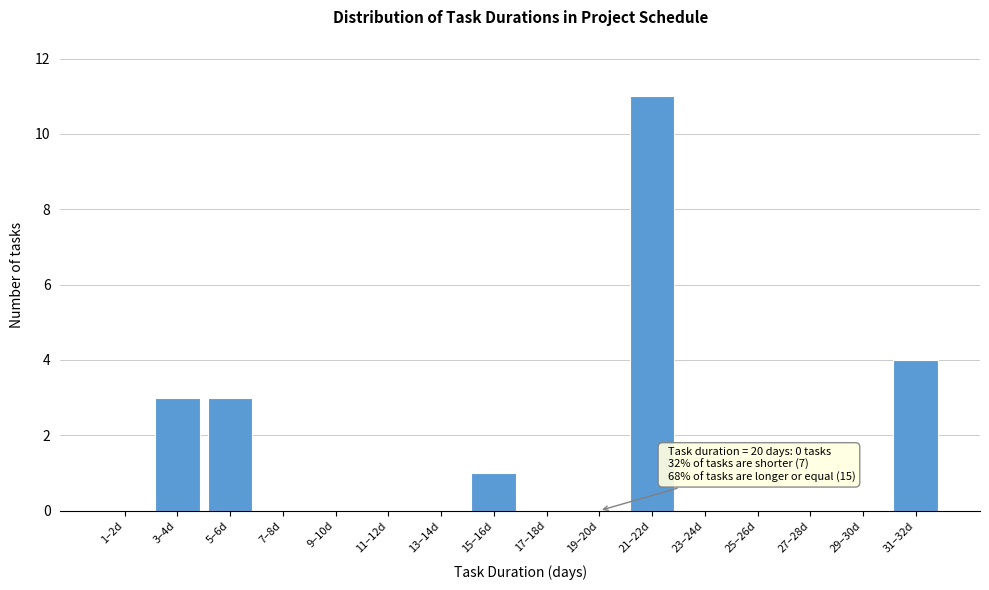

Reading left to right, transcribe all the data shown in this chart.

1–2d=0	3–4d=3	5–6d=3	7–8d=0	9–10d=0	11–12d=0	13–14d=0	15–16d=1	17–18d=0	19–20d=0	21–22d=11	23–24d=0	25–26d=0	27–28d=0	29–30d=0	31–32d=4